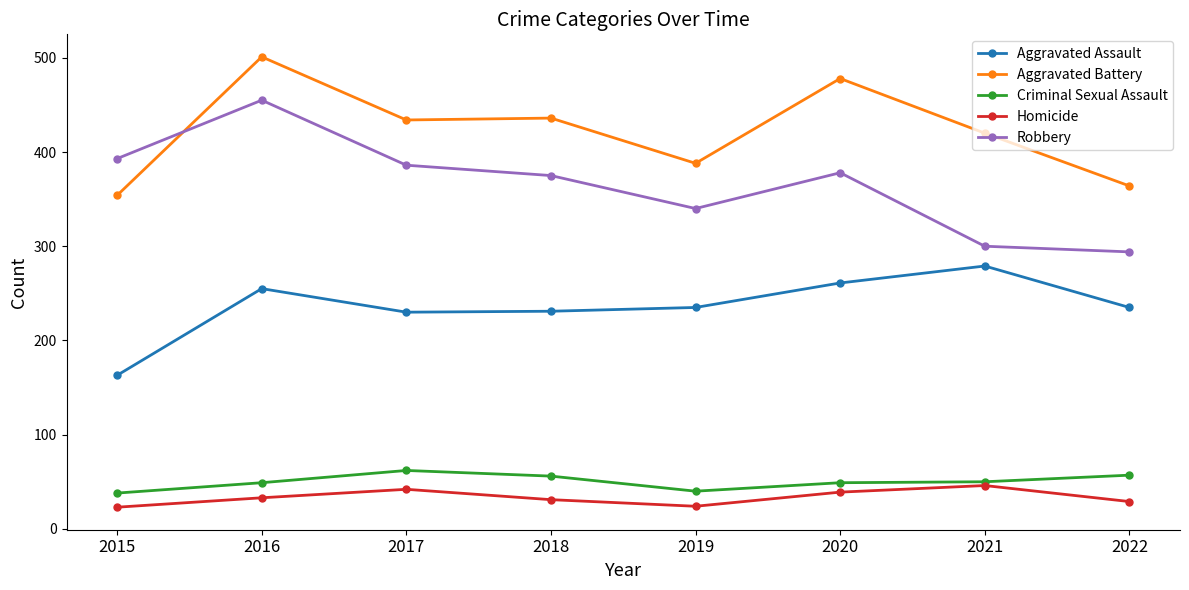

What is the sum of all Homicide values?

267